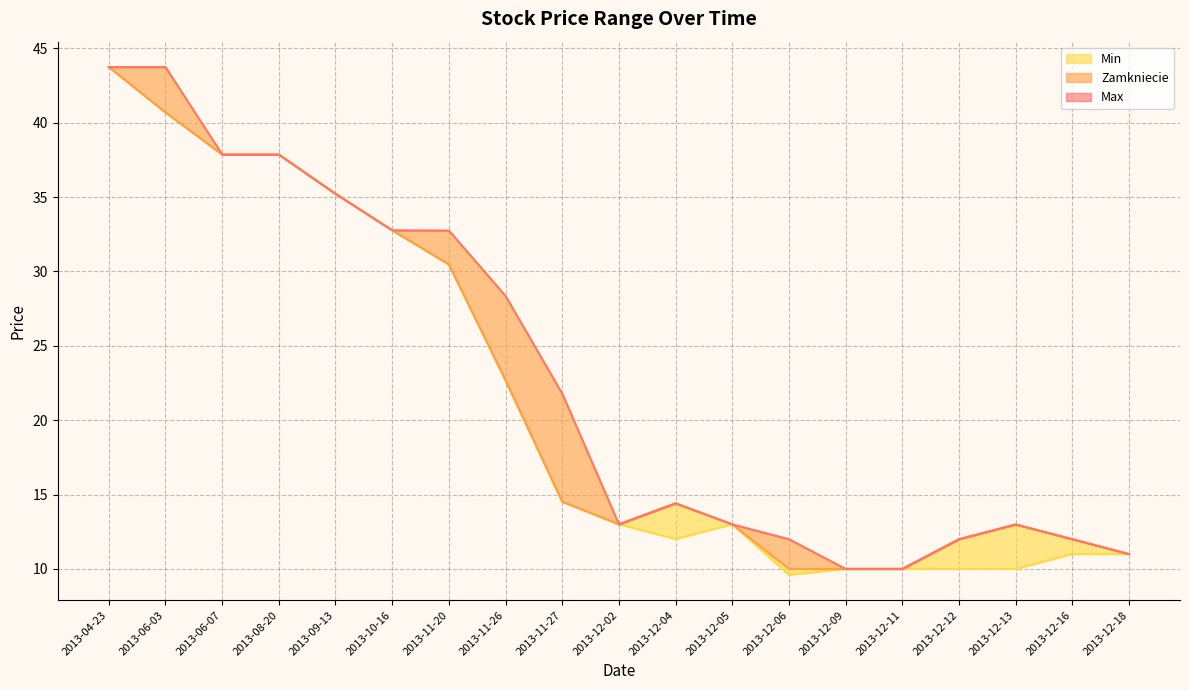

What is the difference between the maximum and minimum values in the Zamkniecie series?

33.7